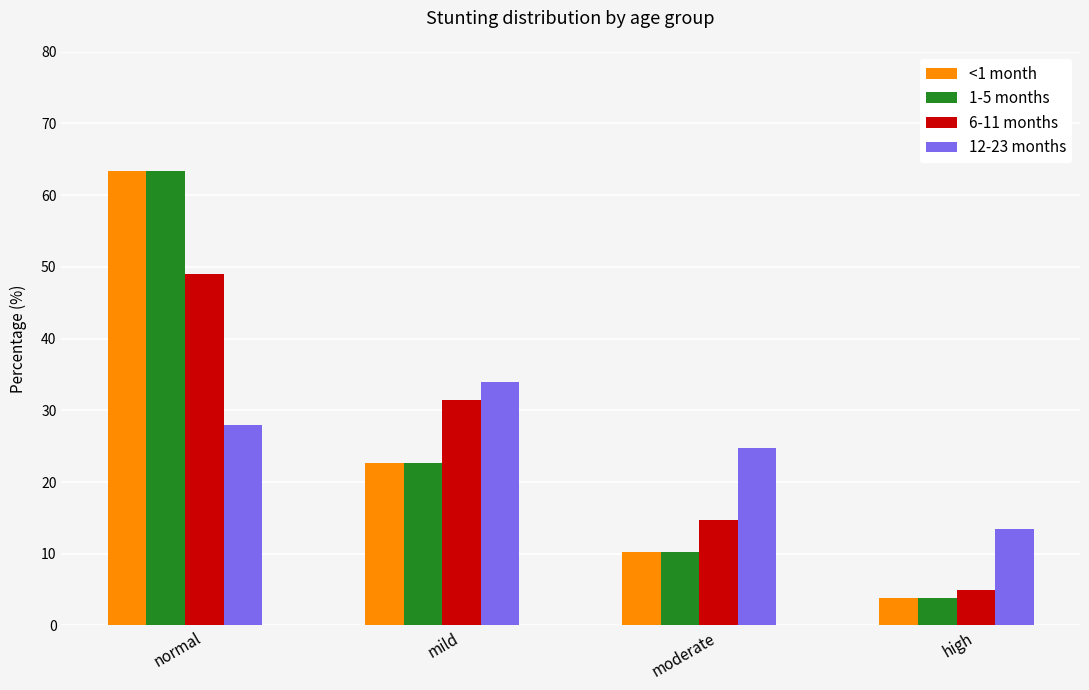

What is the total value across all series at moderate?

59.8